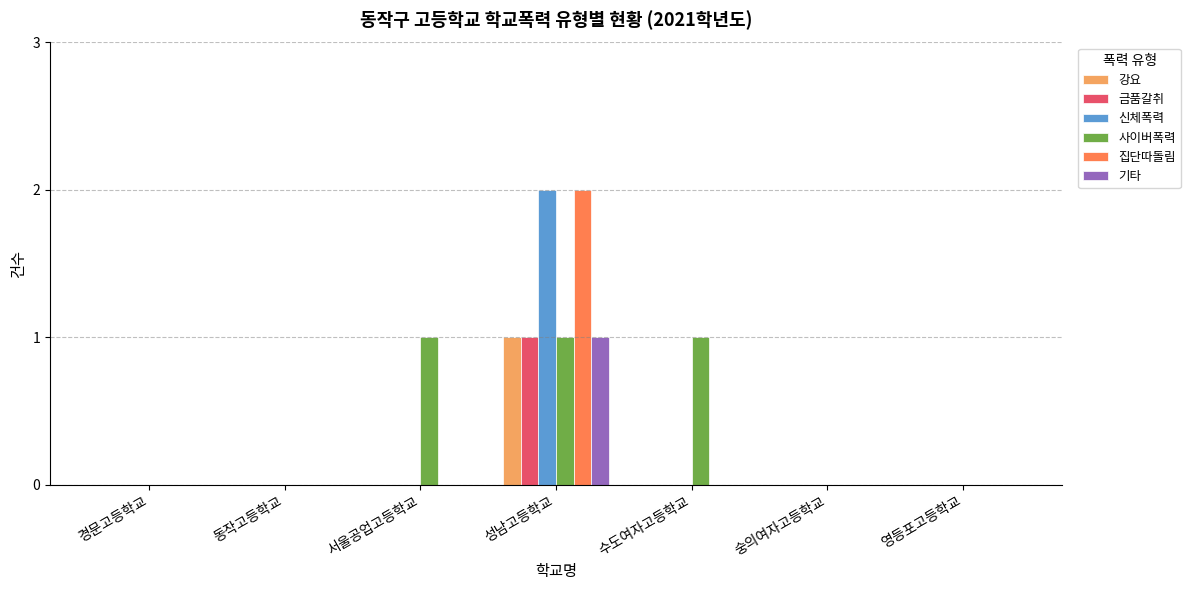

Which series has the largest total across all categories?

사이버폭력